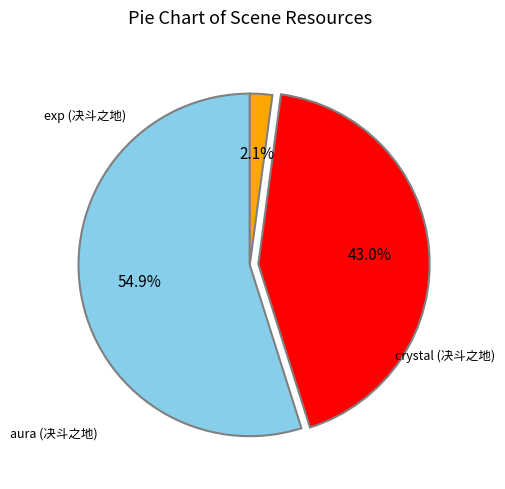

How many segments does this pie chart have?

3